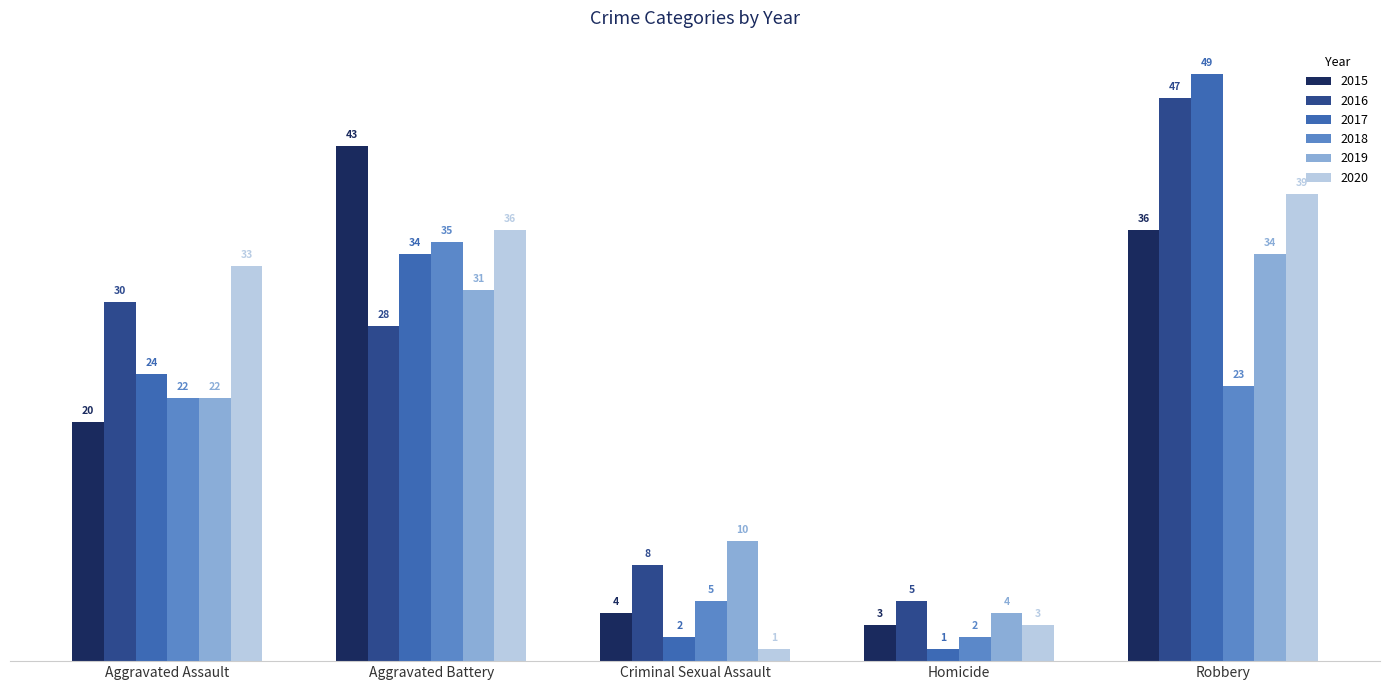

Reading left to right, what are all the values shown in this chart?

2015: Aggravated Assault=20	Aggravated Battery=43	Criminal Sexual Assault=4	Homicide=3	Robbery=36
2016: Aggravated Assault=30	Aggravated Battery=28	Criminal Sexual Assault=8	Homicide=5	Robbery=47
2017: Aggravated Assault=24	Aggravated Battery=34	Criminal Sexual Assault=2	Homicide=1	Robbery=49
2018: Aggravated Assault=22	Aggravated Battery=35	Criminal Sexual Assault=5	Homicide=2	Robbery=23
2019: Aggravated Assault=22	Aggravated Battery=31	Criminal Sexual Assault=10	Homicide=4	Robbery=34
2020: Aggravated Assault=33	Aggravated Battery=36	Criminal Sexual Assault=1	Homicide=3	Robbery=39